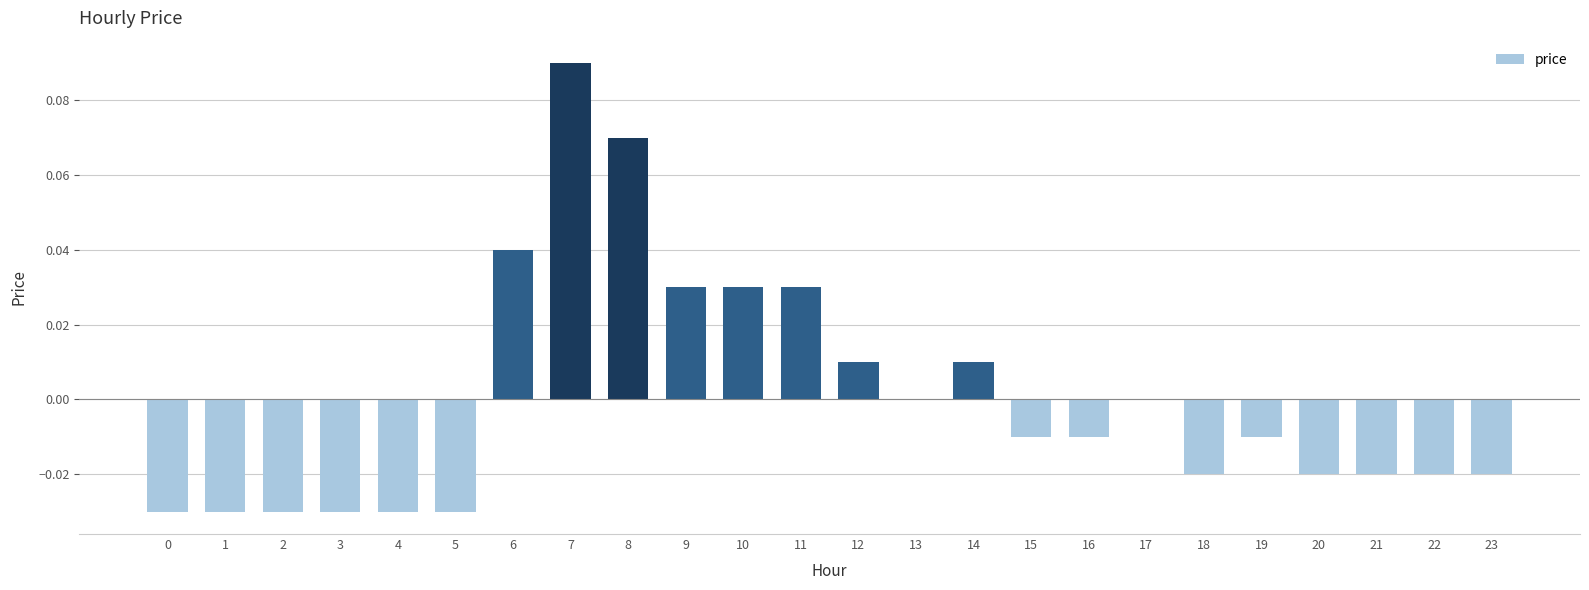

At which label does the data first exceed 0?

6